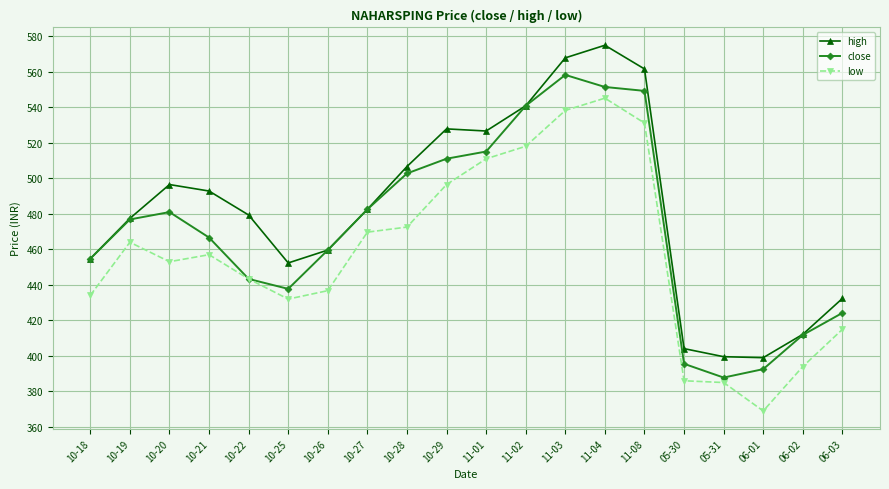

Which series changed the most between 10-22 and 10-28?

close